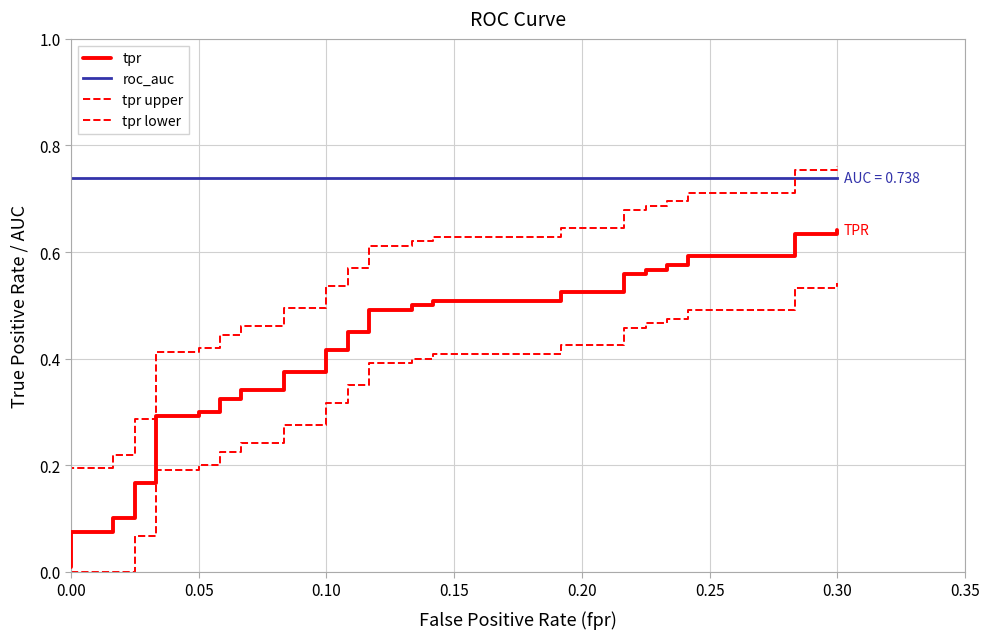

Is the value of tpr upper at 0.10 greater than the value of tpr lower at 0.10?

Yes